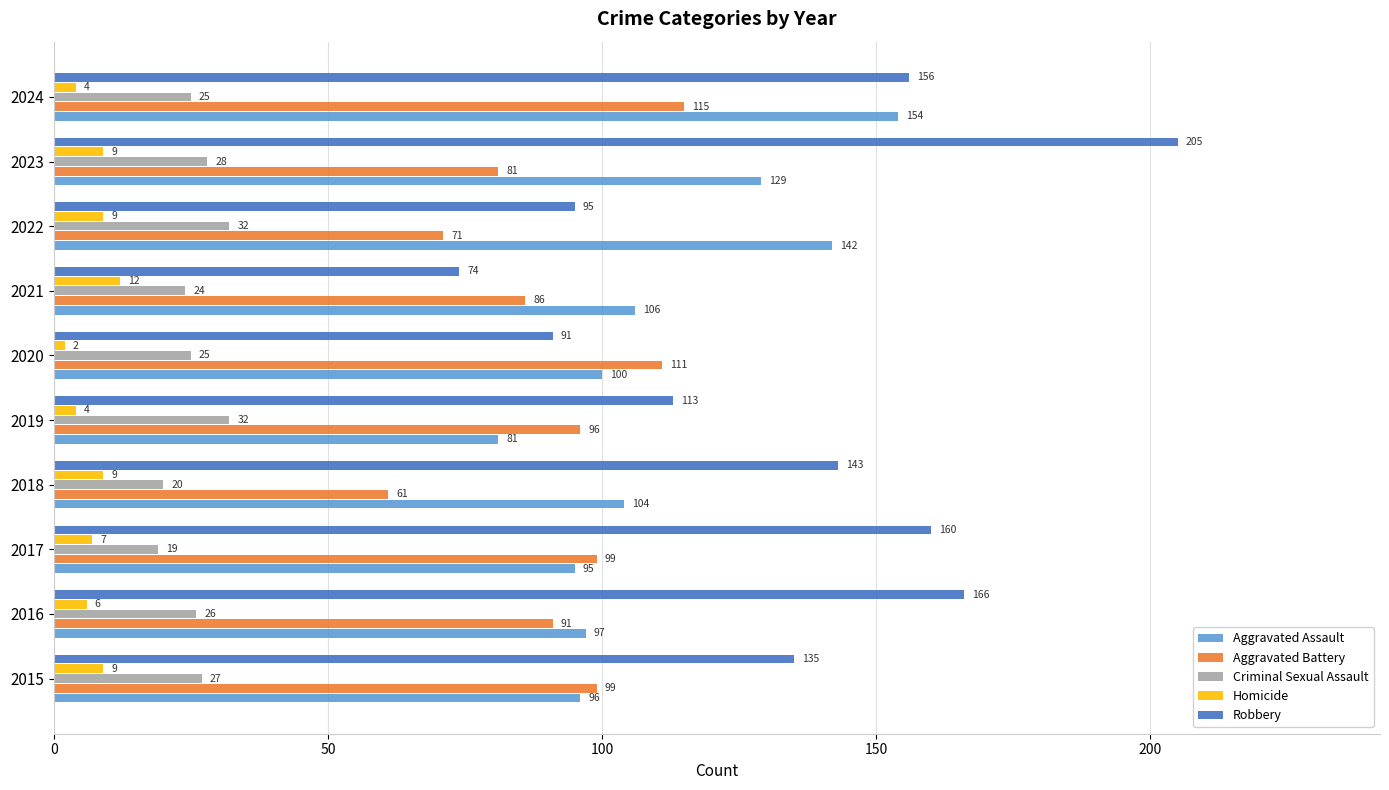

What are all the series names shown in the legend?

Aggravated Assault, Aggravated Battery, Criminal Sexual Assault, Homicide, Robbery